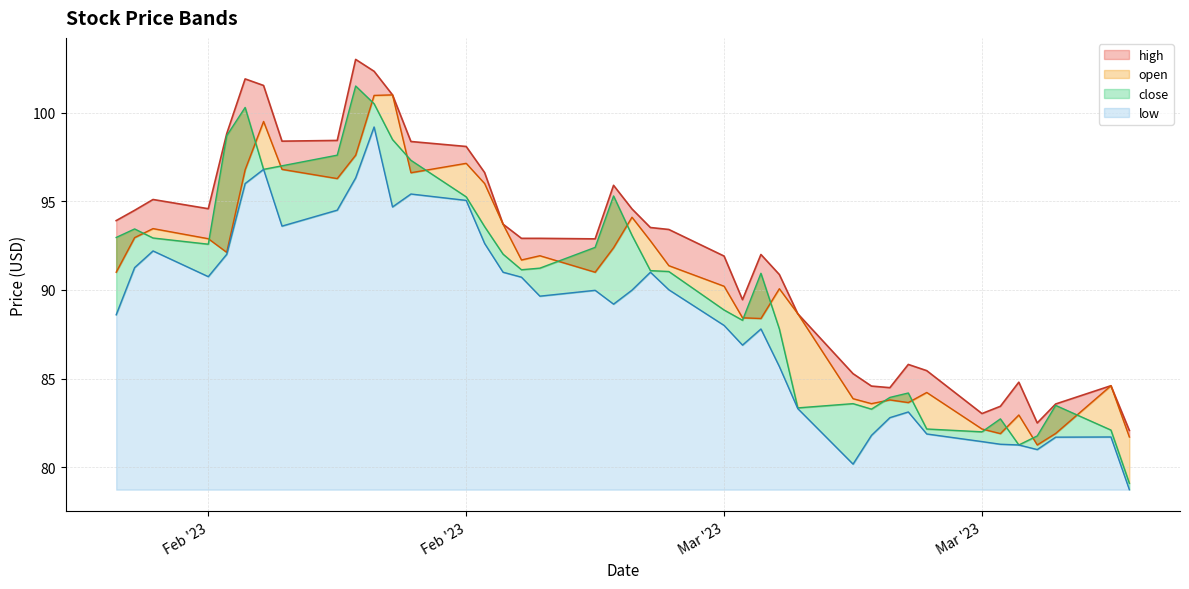

What is the difference between the maximum and minimum values in the open series?

19.7